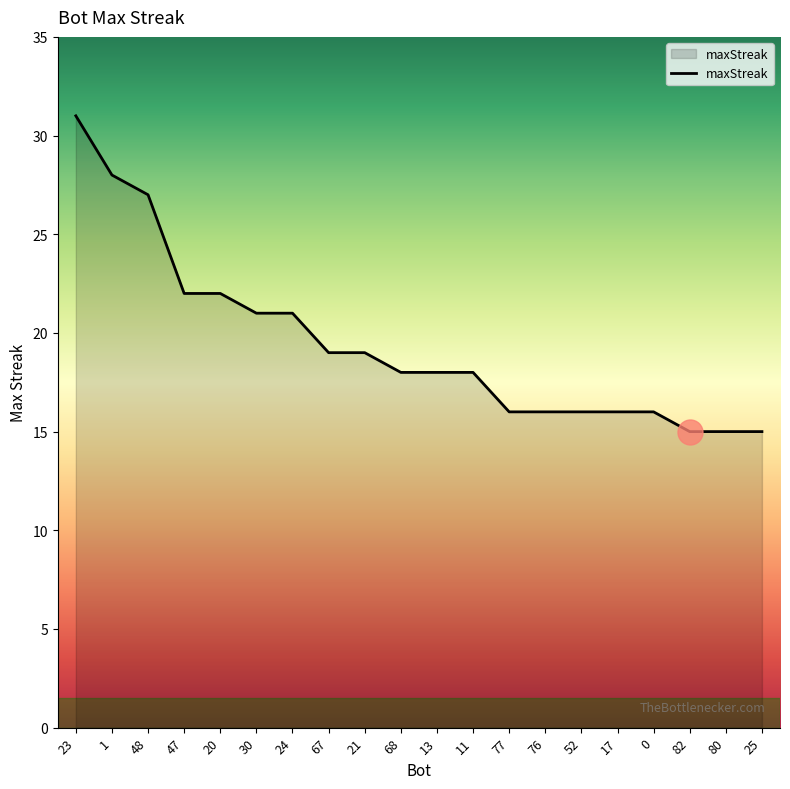

How many series are shown in this chart?

1